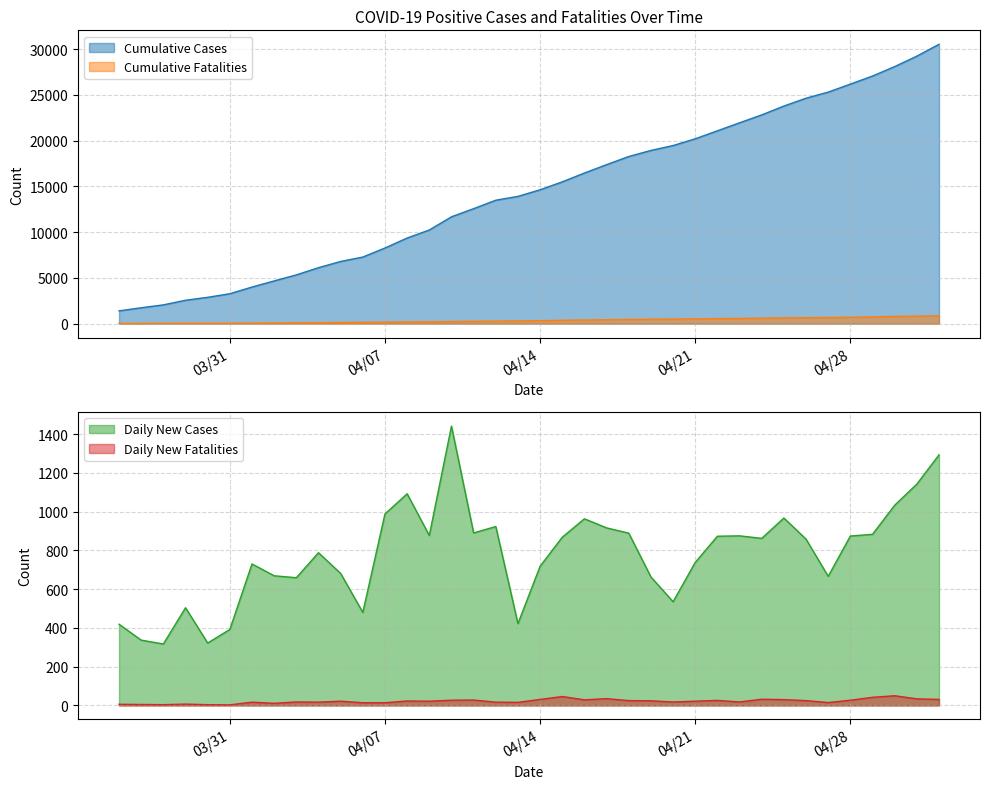

The Cumulative Cases series shows 1480 at 2020-04-04. True or false?

False